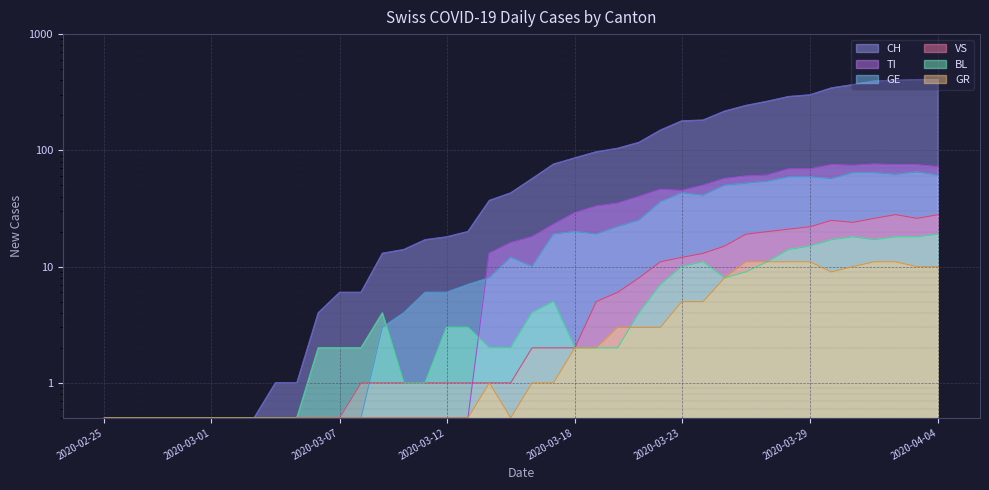

True or false: CH and VS cross at least once.

False